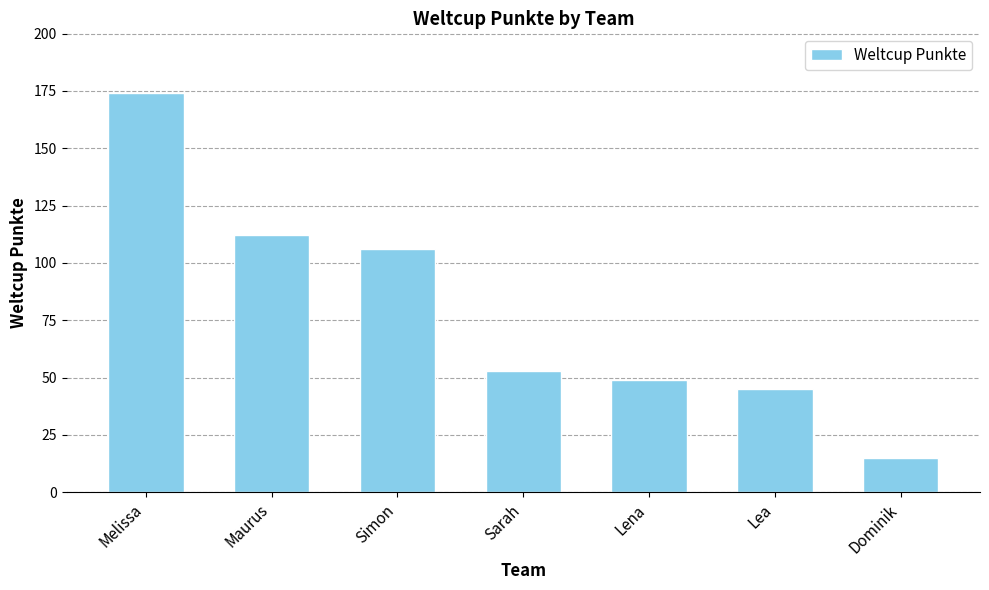

What is the difference between the second highest and second lowest values?

67